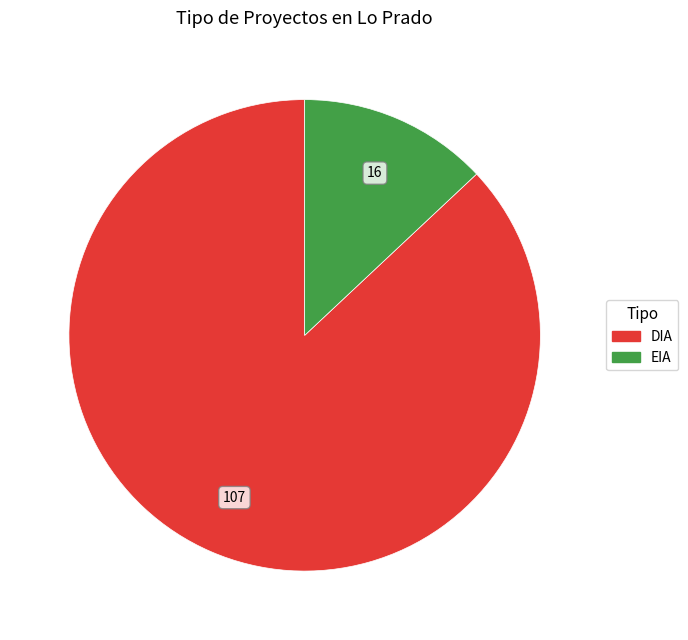

Rank the categories by value from lowest to highest.

EIA, DIA